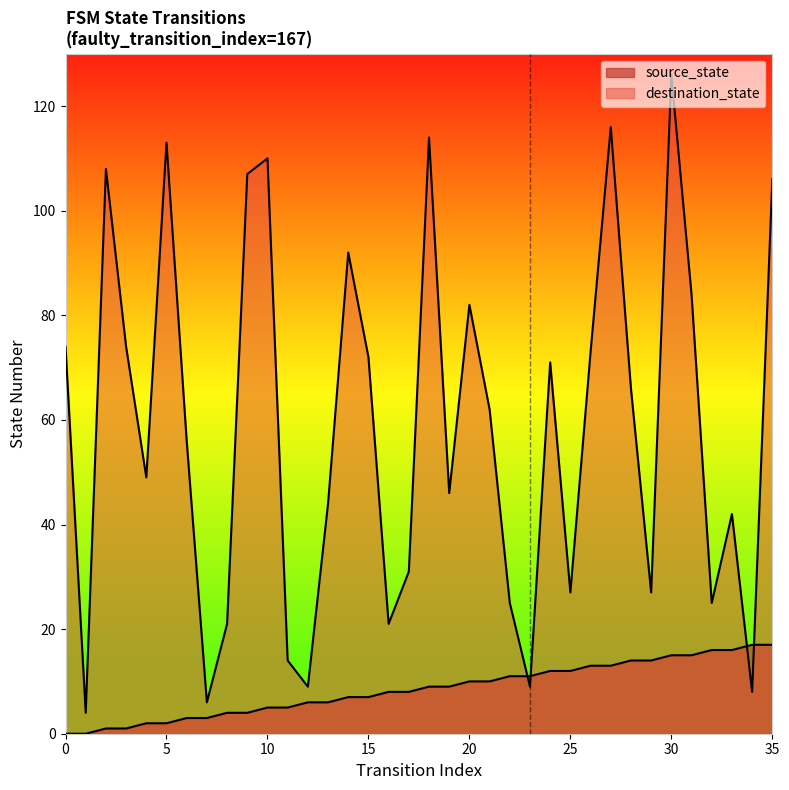

How many intersections are there between destination_state and source_state?

4